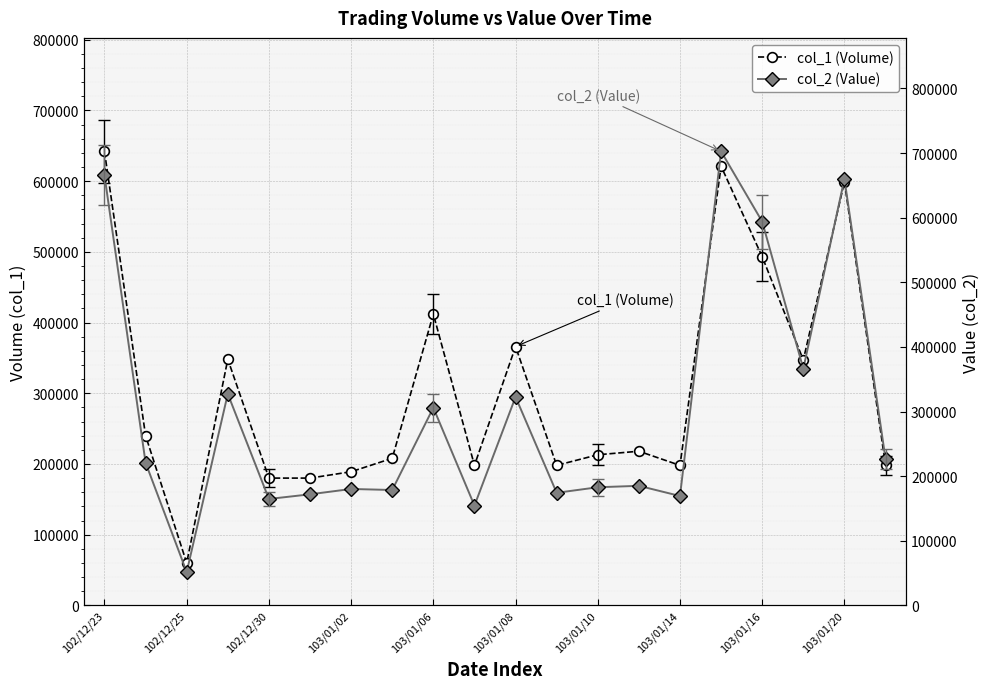

True or false: col_1 (Volume) has more than 0 interior local peaks.

True